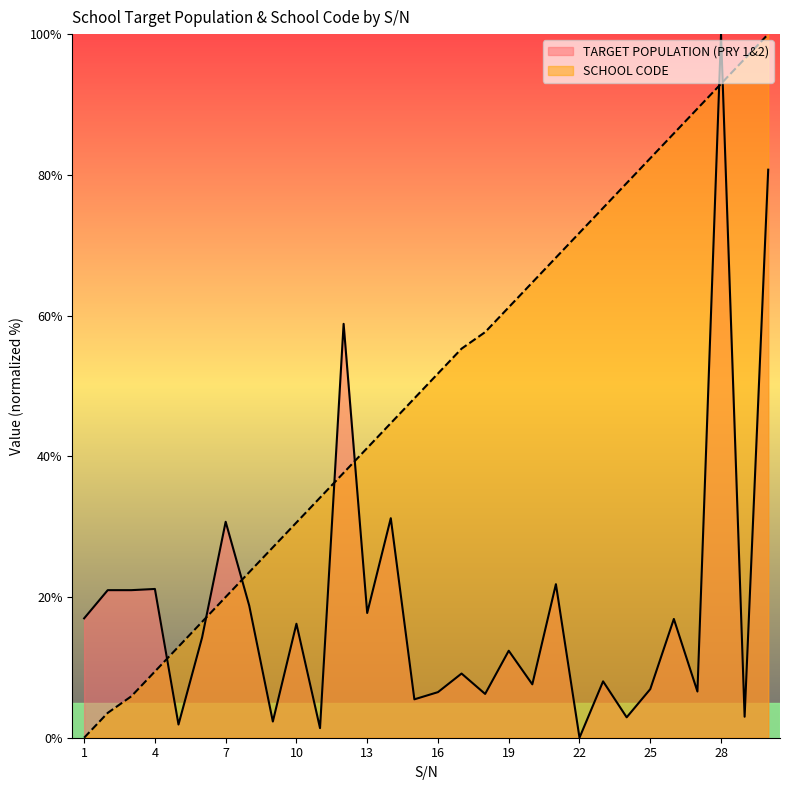

Does the chart display data point markers on the line(s)?

No